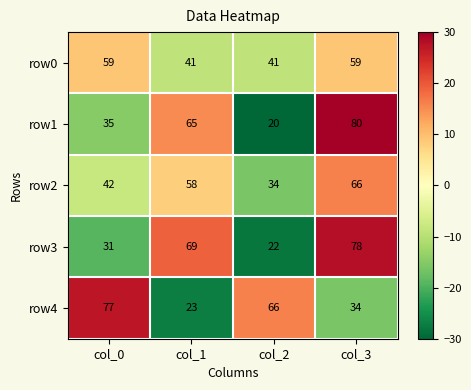

What is the smallest value displayed?

20